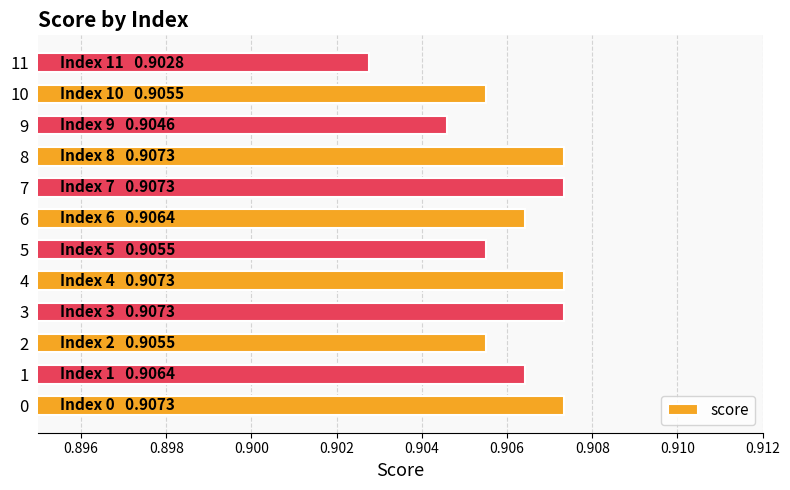

The chart shows a value of 1.4 at 1. True or false?

False